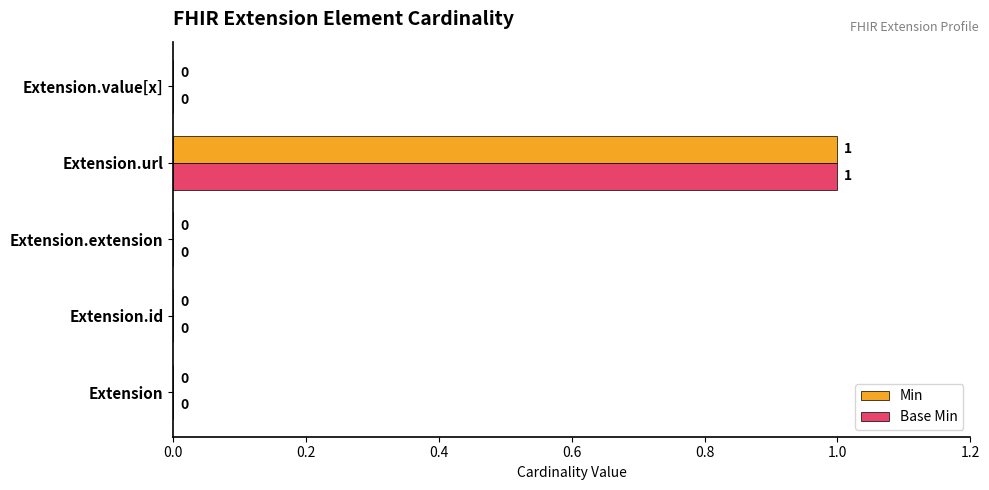

At which category is the sum across all series the highest?

Extension.url